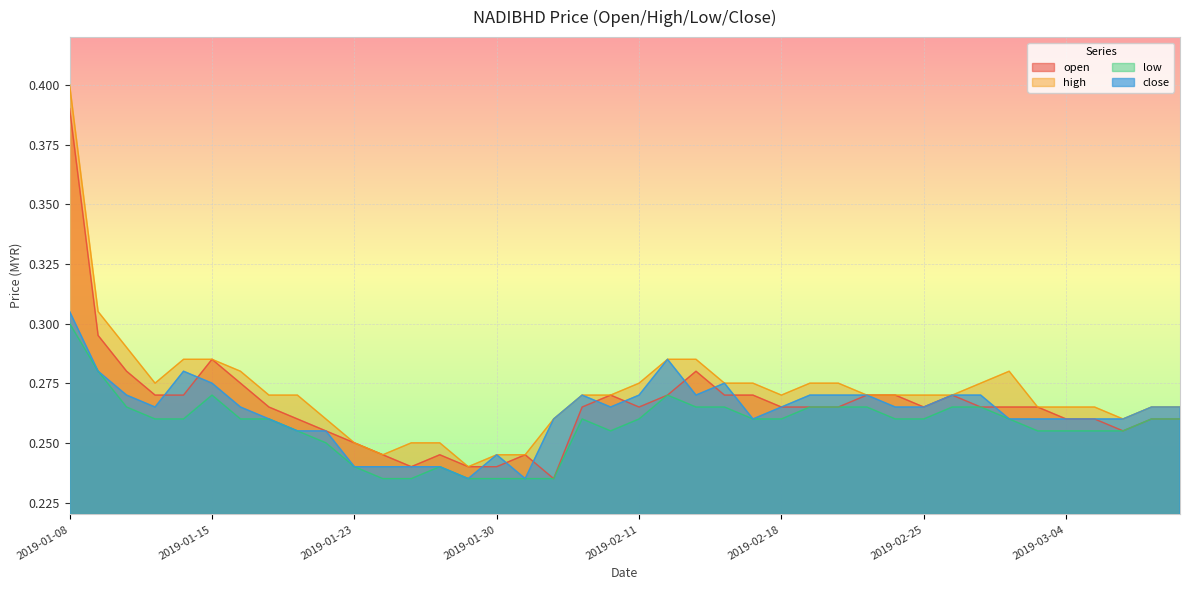

Which series has the widest spread of values?

high